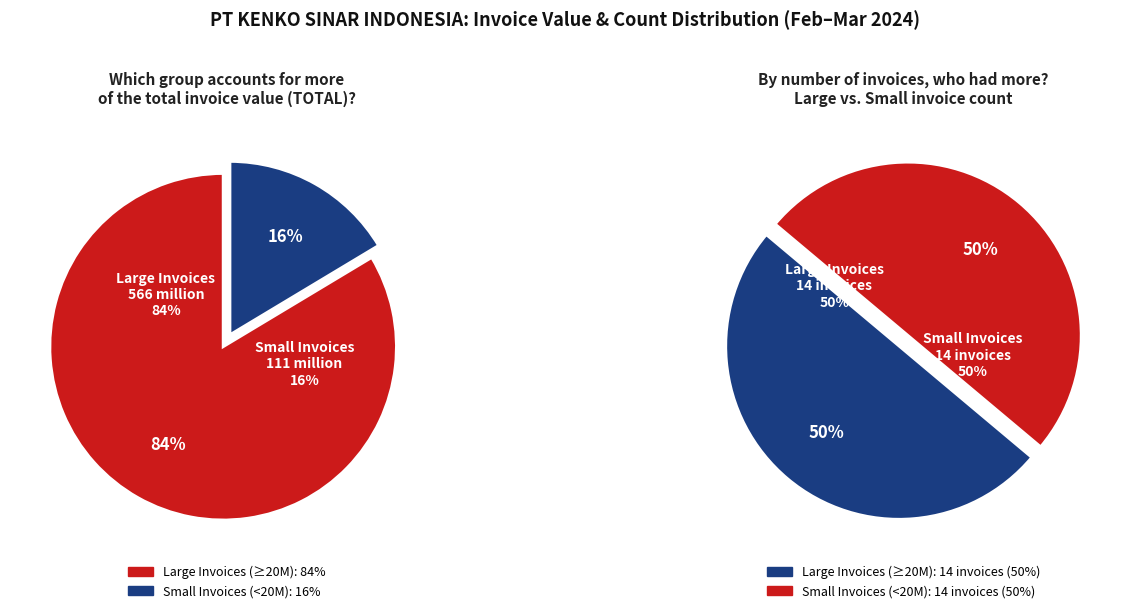

Is 24030005 the majority of the pie?

No